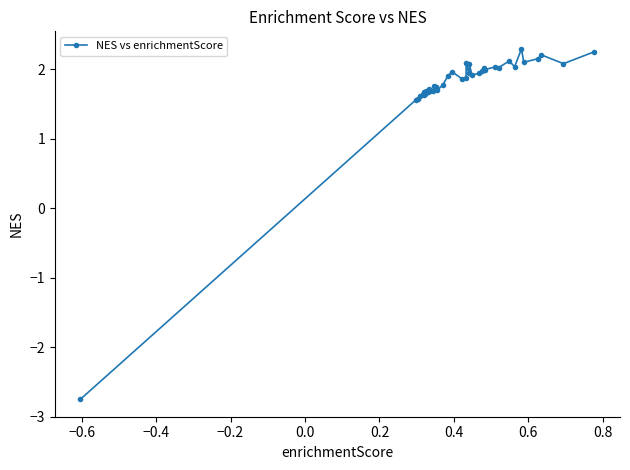

What is the average value?

1.8